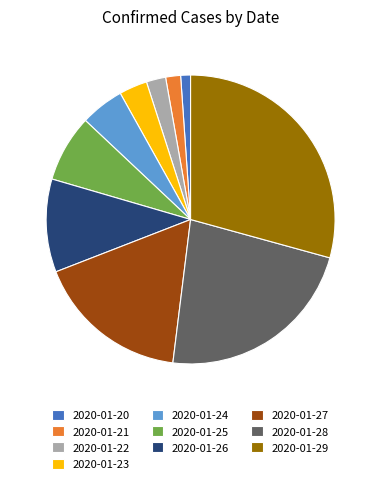

What is the ratio of the value at 2020-01-26 to the value at 2020-01-28?

0.5